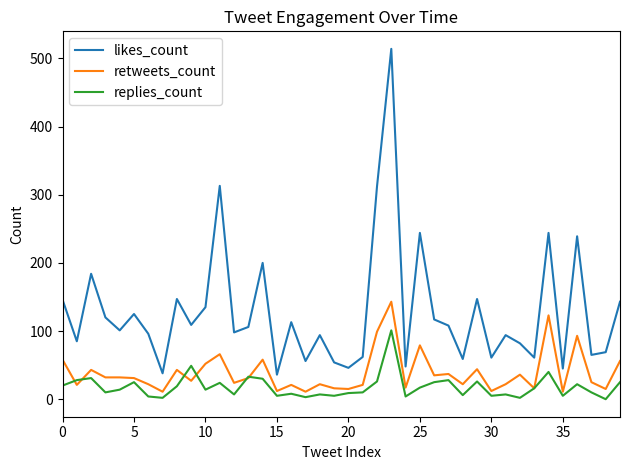

True or false: retweets_count and likes_count intersect in this chart.

False